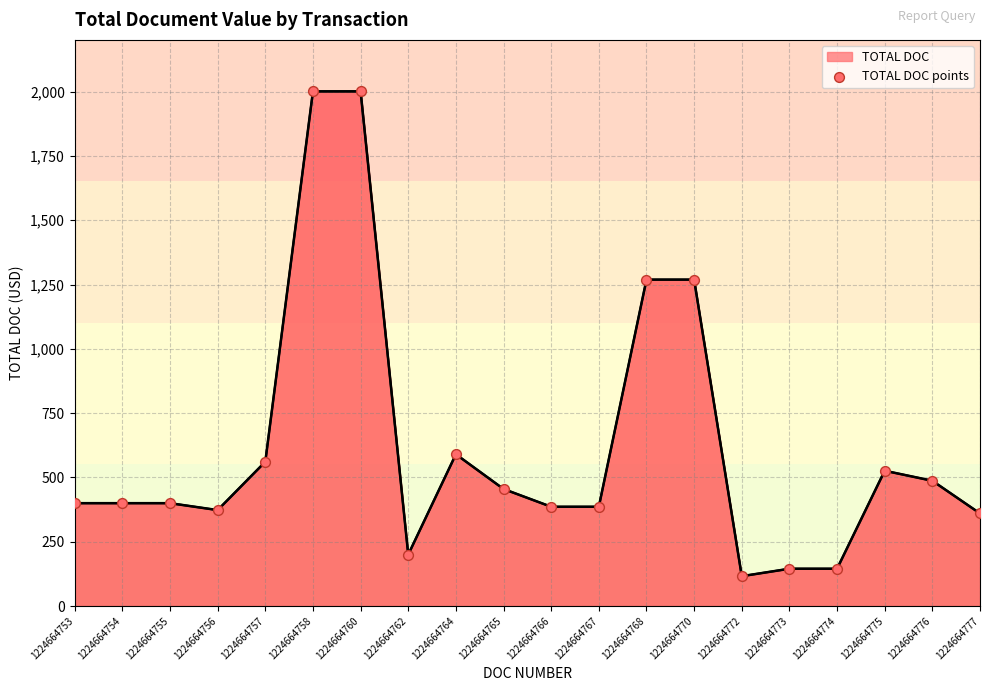

What is the ratio of the value at 1224664754 to the value at 1224664753?

1.0